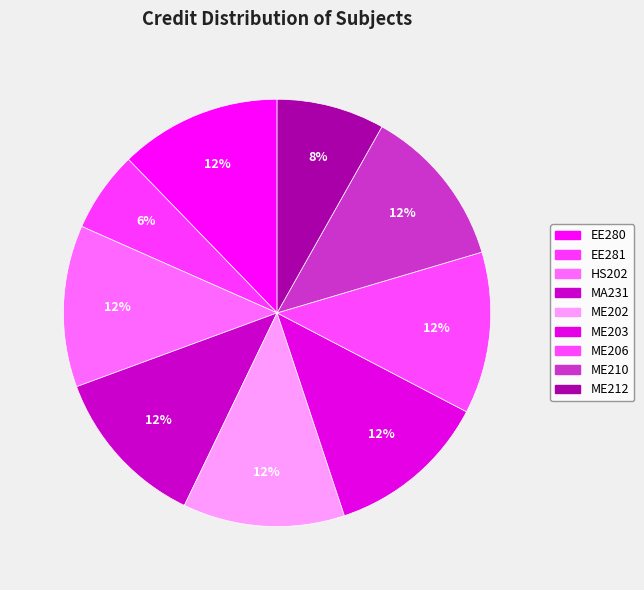

To the nearest percent, what portion does ME202 represent?

12%